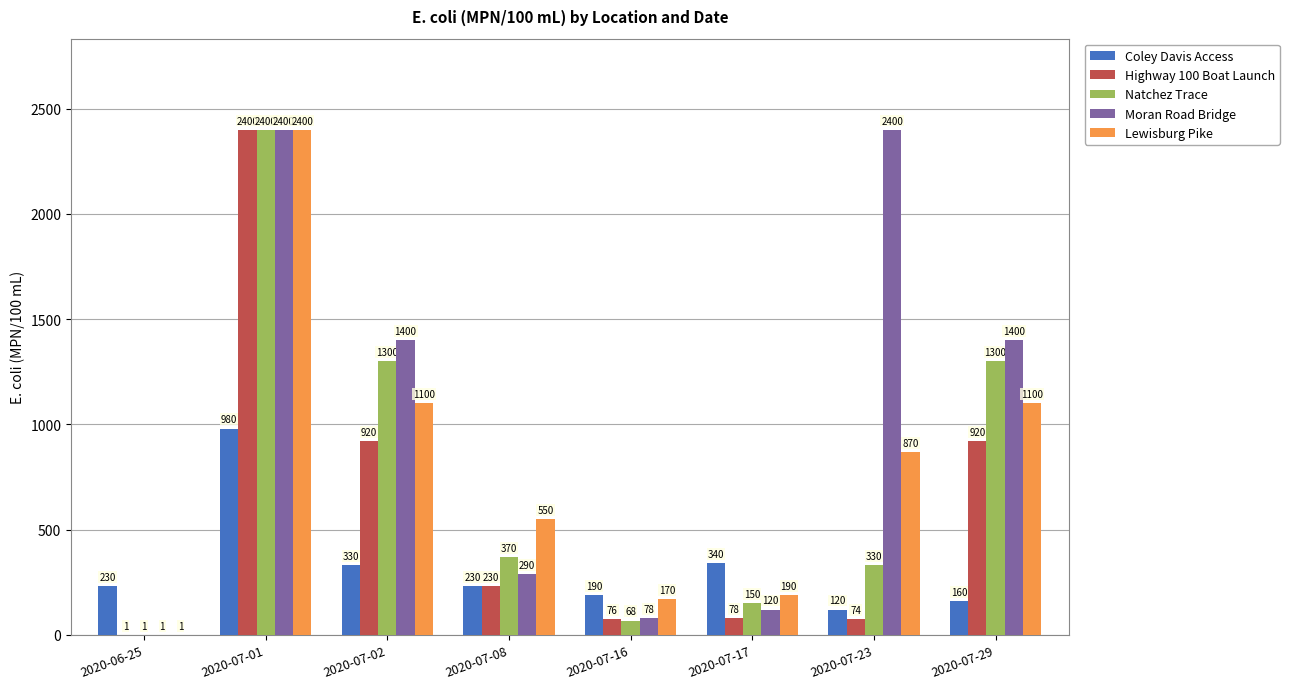

What is the sum of all Coley Davis Access values?

2580